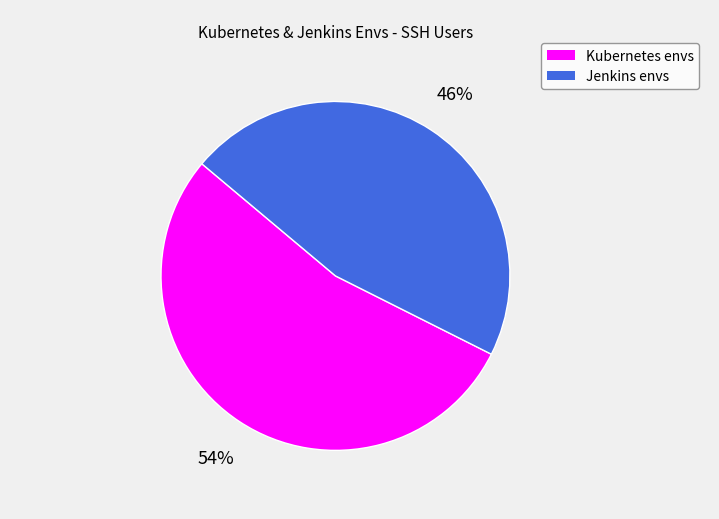

Which category has the biggest portion of the pie?

Kubernetes envs